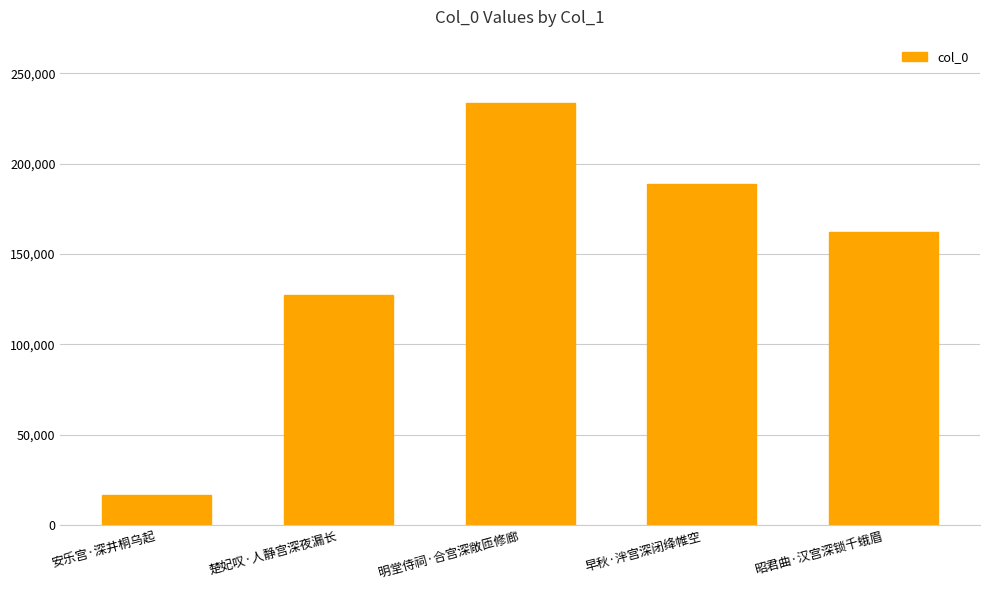

What is the change in value from 明堂侍祠·合宫深敞匝修廊 to 昭君曲·汉宫深锁千蛾眉?

-71186